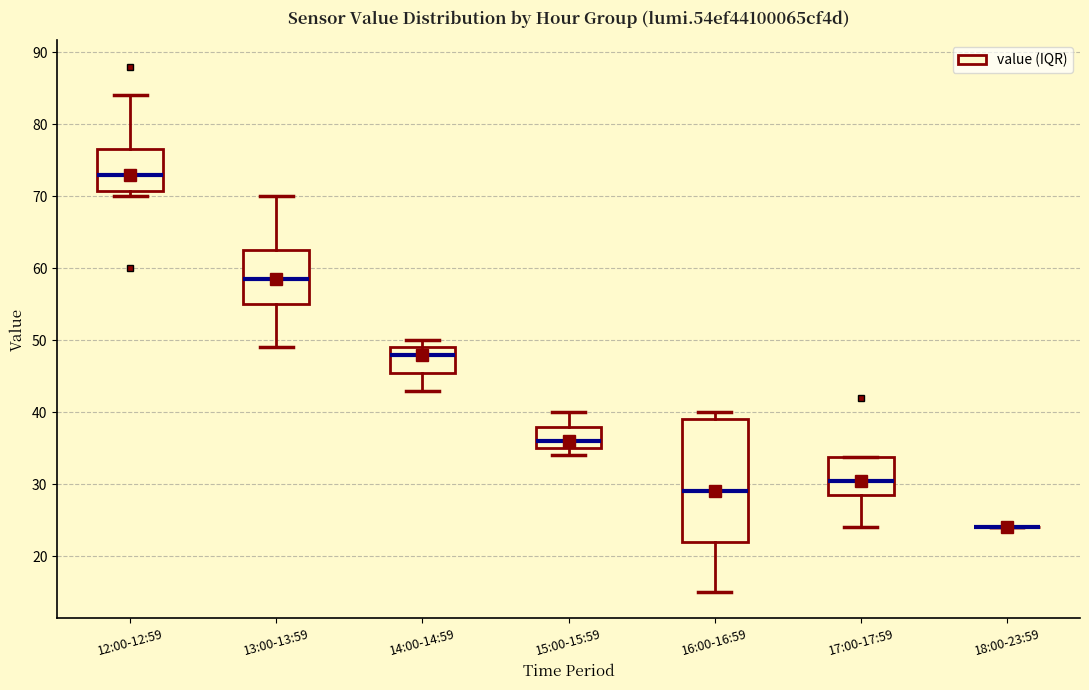

Reading left to right, read every box against the y-axis: the position of its median line, the range the box covers, and the ends of its whiskers. The values are not printed on the chart, so give them approximately, as read against the axis.

12:00-12:59: median 73, box 71 to 77, whiskers 70 to 84
13:00-13:59: median 59, box 55 to 63, whiskers 49 to 70
14:00-14:59: median 48, box 46 to 49, whiskers 43 to 50
15:00-15:59: median 36, box 35 to 38, whiskers 34 to 40
16:00-16:59: median 29, box 22 to 39, whiskers 15 to 40
17:00-17:59: median 31, box 29 to 34, whiskers 24 to 34
18:00-23:59: box collapsed to a line at 24, whiskers 24 to 24